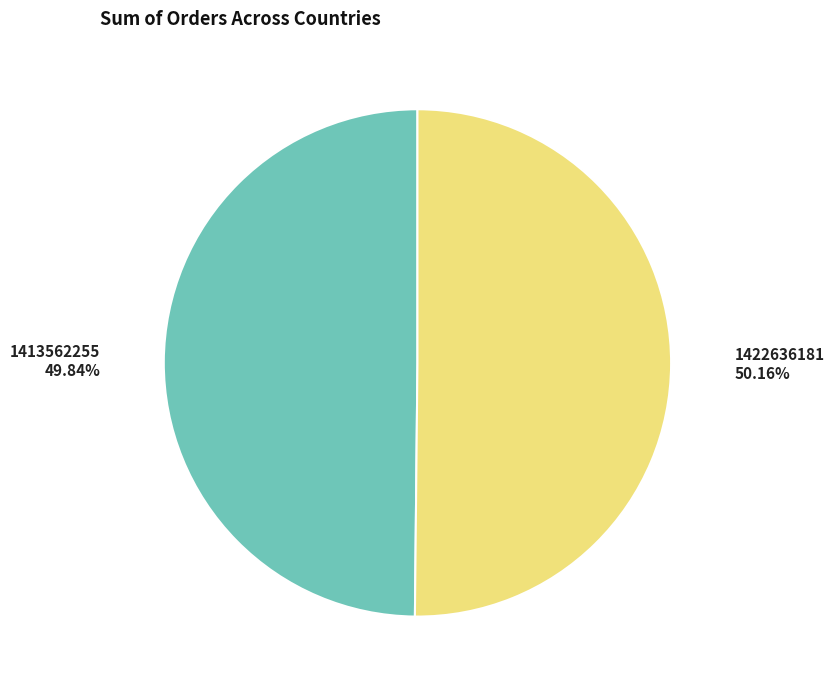

Is there any slice that represents more than half of the pie?

Yes